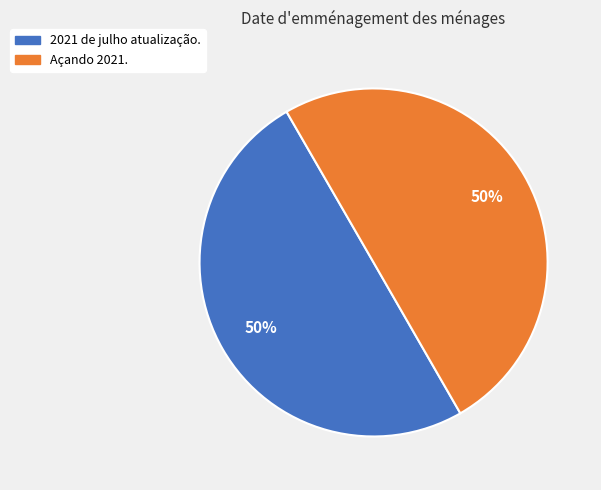

What is the ratio of the value at Açando 2021. to the value at 2021 de julho atualização.?

1.0